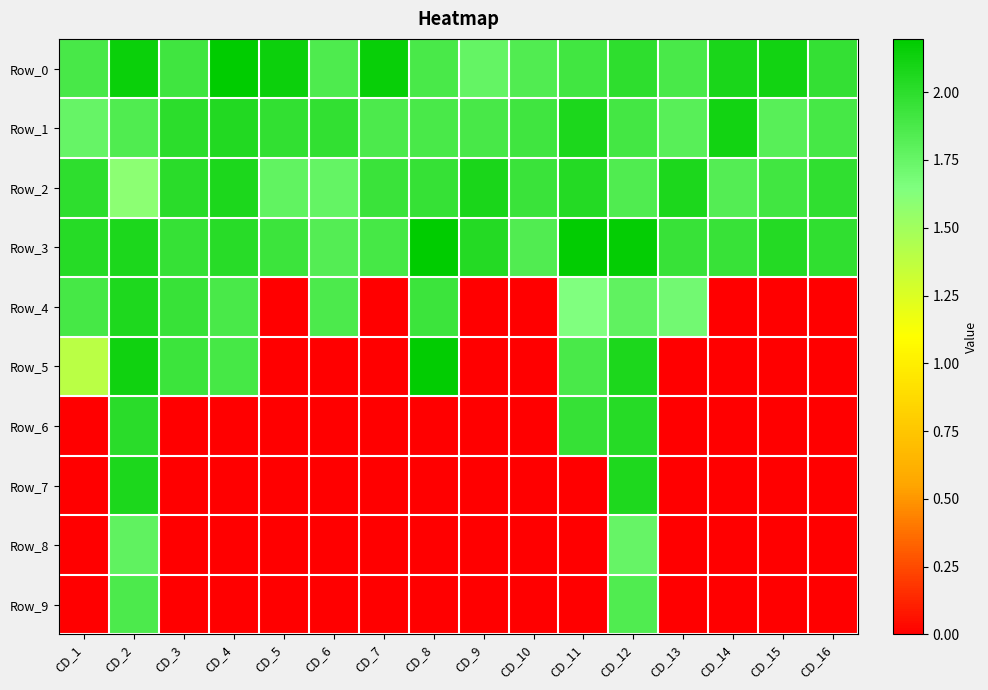

List the series in order of their peak value, highest first.

Row_0, Row_3, Row_5, Row_1, Row_2, Row_7, Row_4, Row_6, Row_9, Row_8